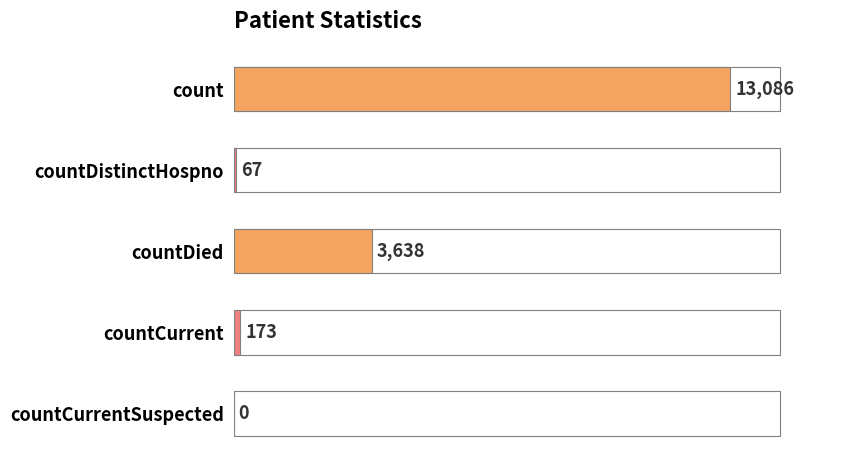

Read the value at countDied, to the nearest 50.

3650